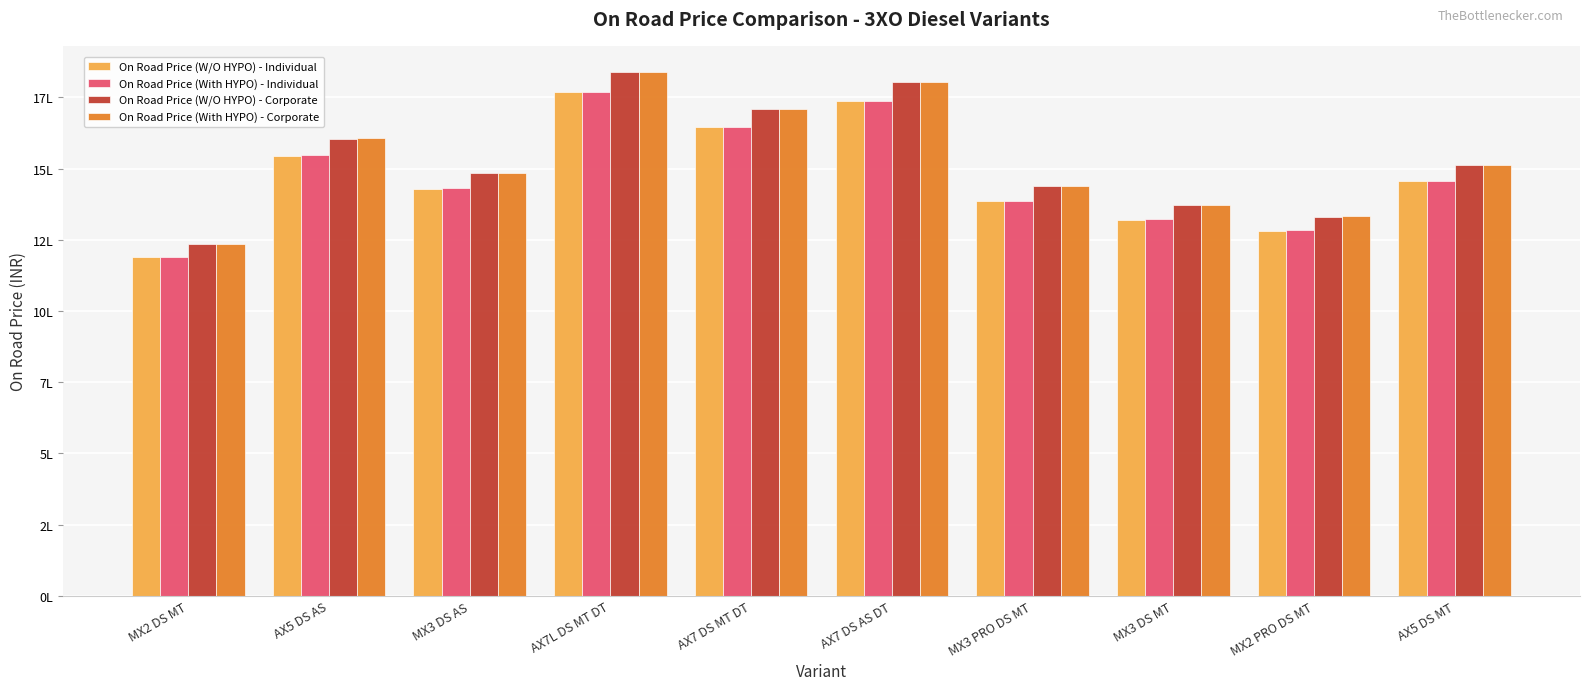

What is the label of the 7th bar from the left?

MX3 PRO DS MT